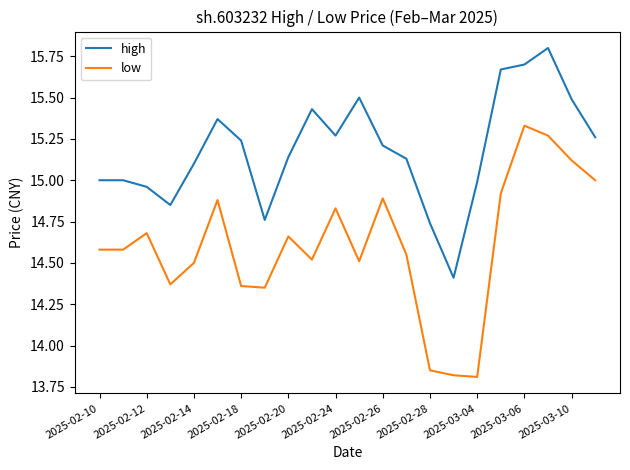

List the series in order of their peak value, lowest first.

low, high